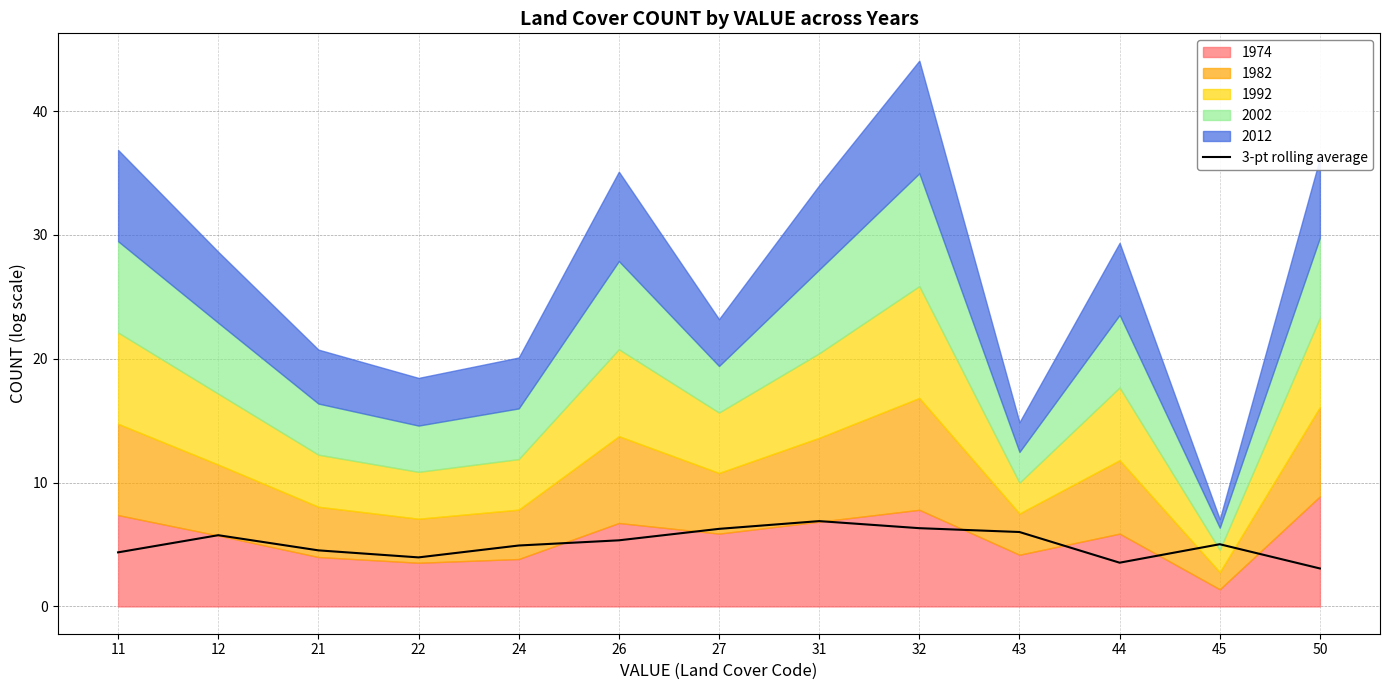

What is the average value?

5.1